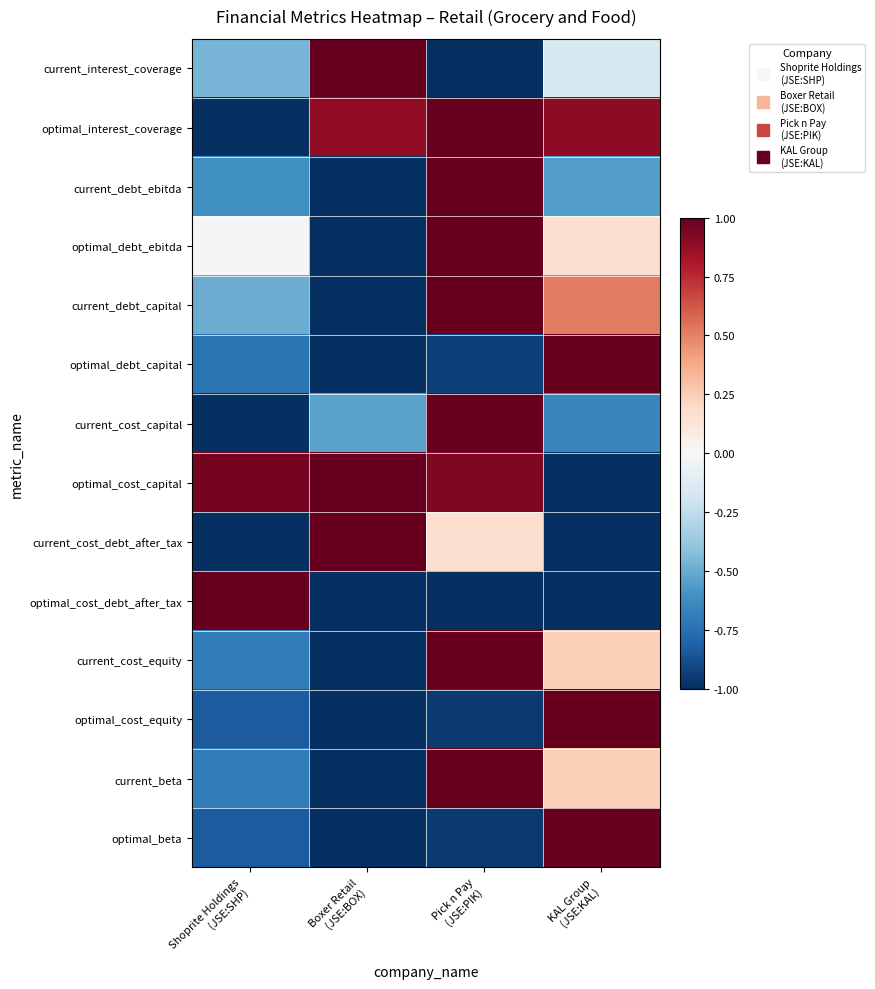

What is the greatest value displayed?

1.0